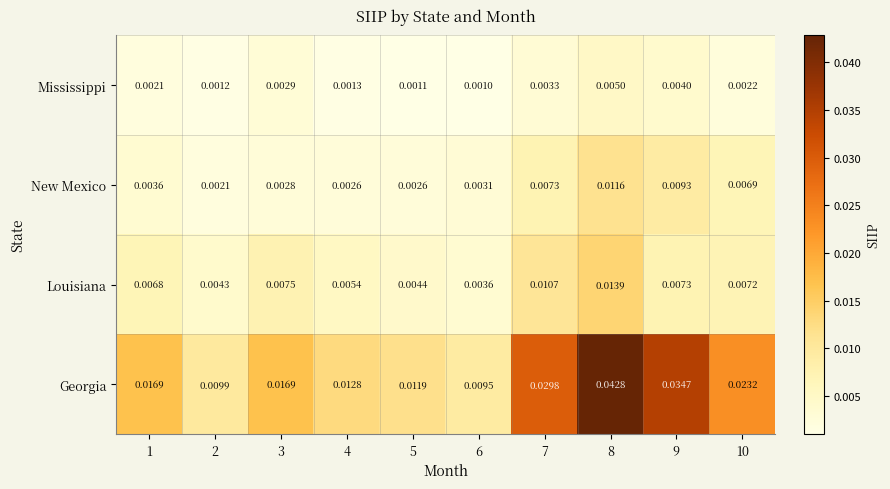

How many data points does each series have?

10